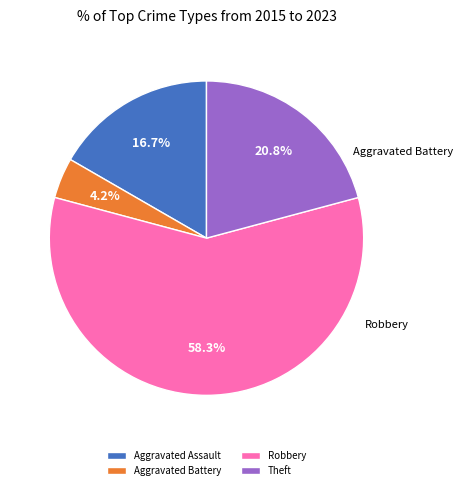

Which has a higher value, Aggravated Battery or Robbery?

Robbery